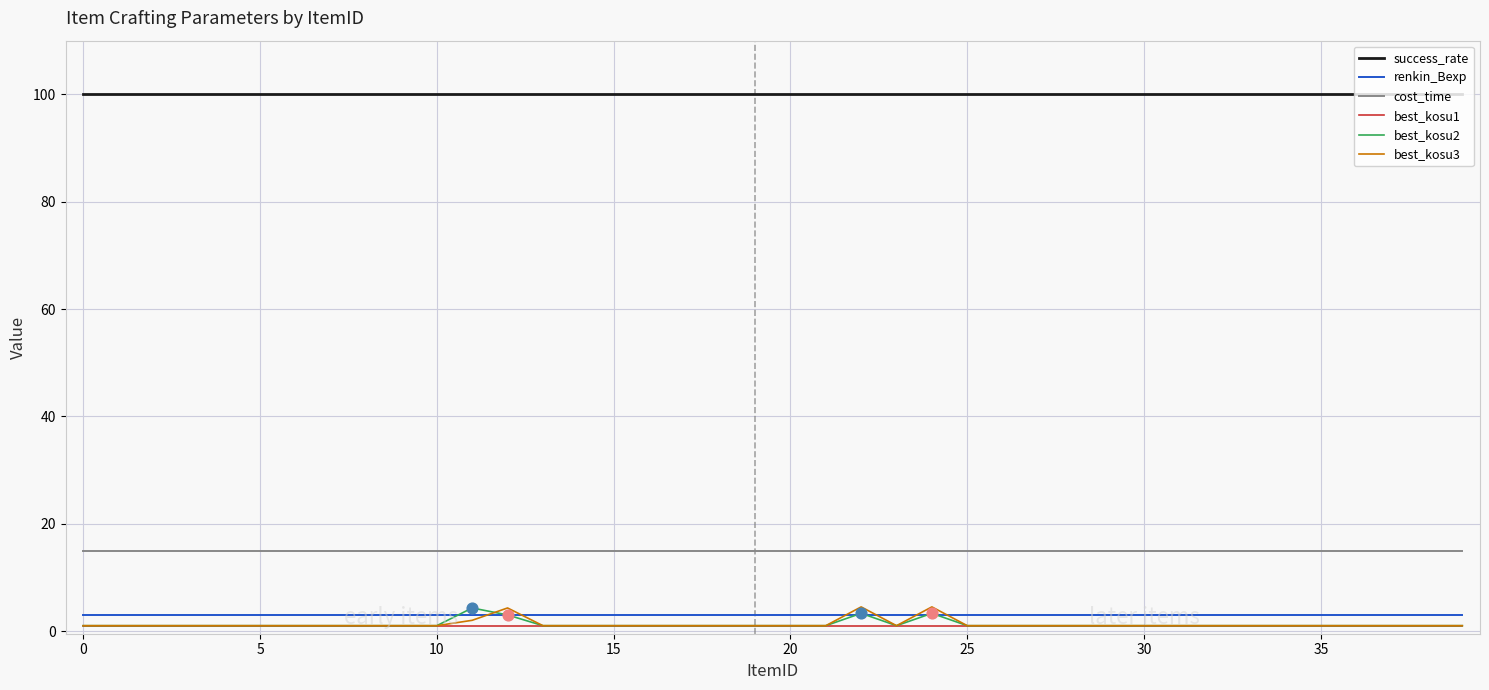

True or false: cost_time and best_kosu3 intersect in this chart.

False